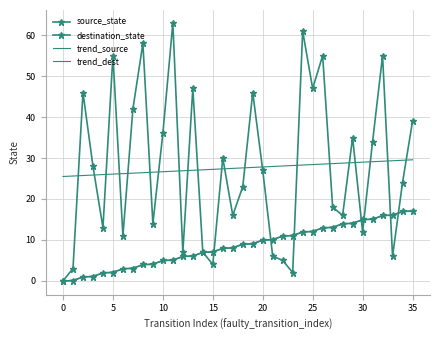

True or false: source_state and trend_dest cross at least once.

False